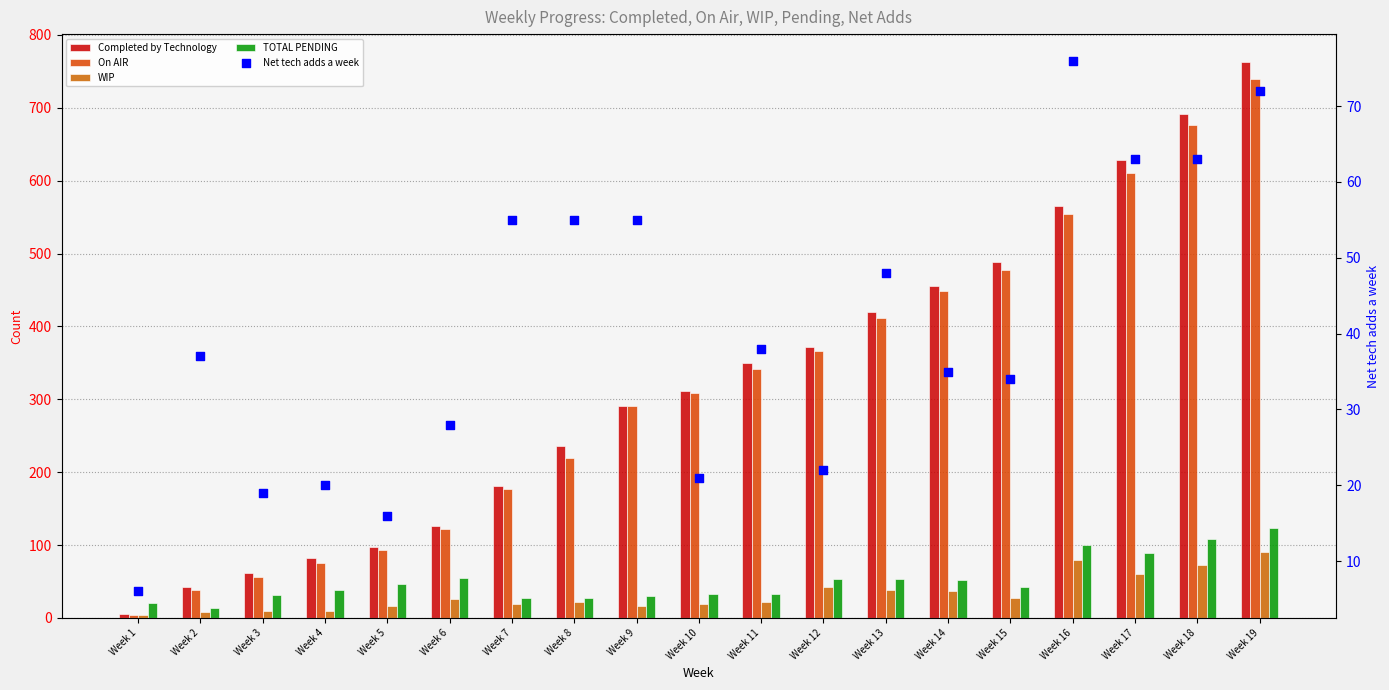

What are all the series names shown in the legend?

Completed by Technology, On AIR, WIP, TOTAL PENDING, Net tech adds a week